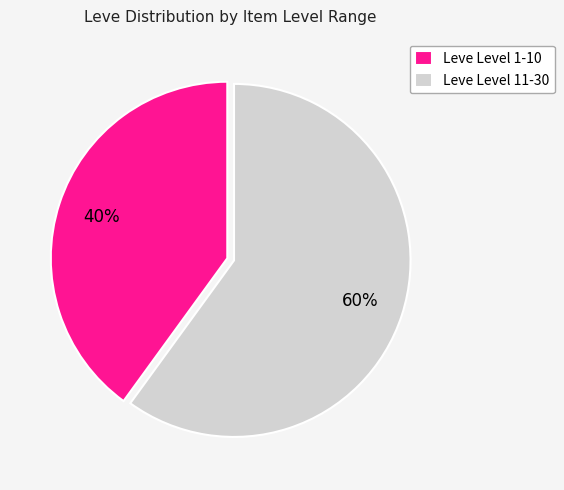

Is it true that Leve Level 1-10 is 40% of the pie?

True